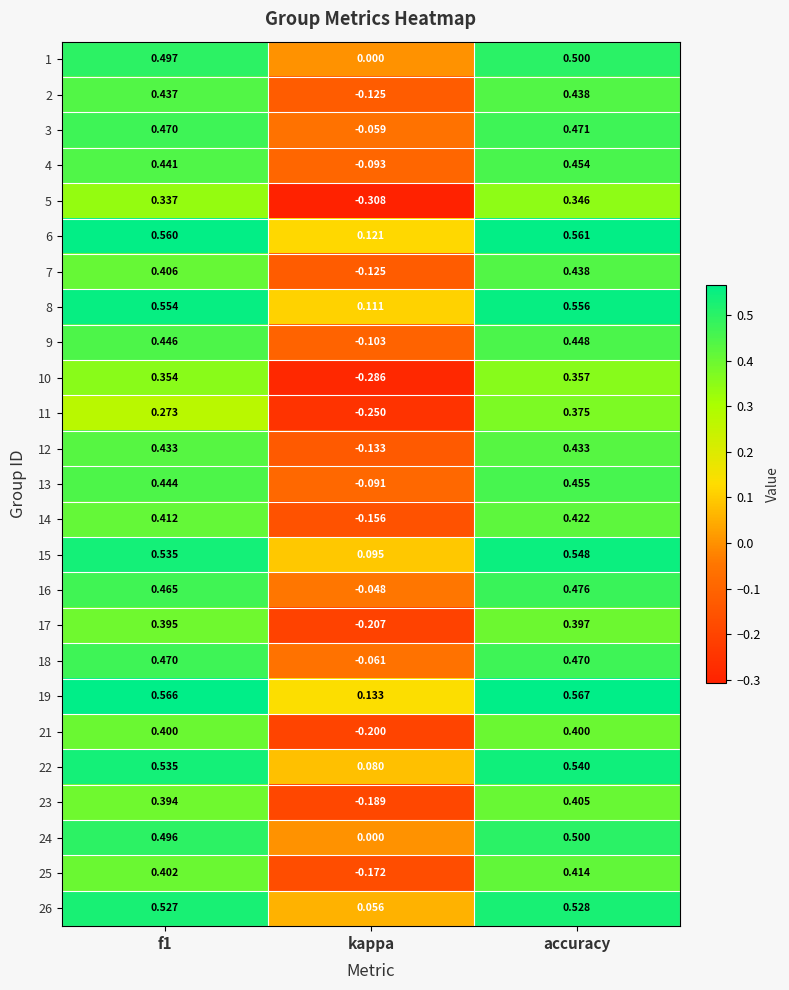

At which label does 13 reach its minimum?

kappa